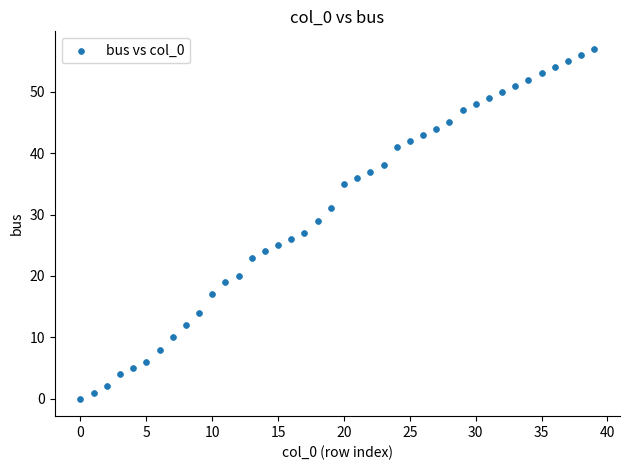

What is the range of Y values (max minus min)?

57